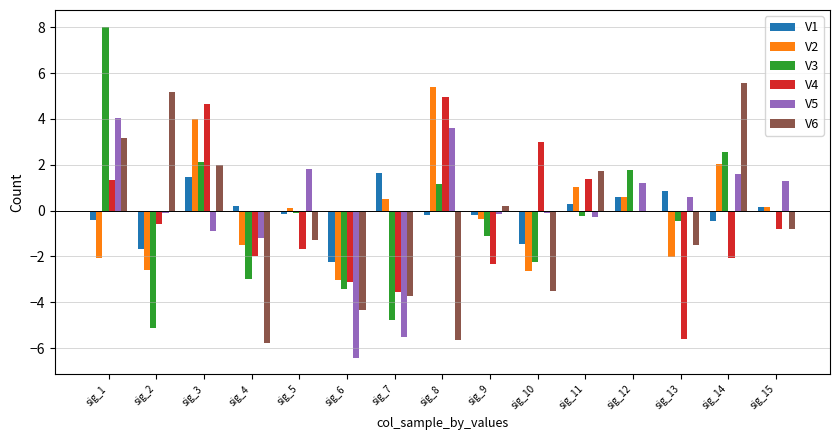

Which category has the highest value in the V6 series?

sig_14